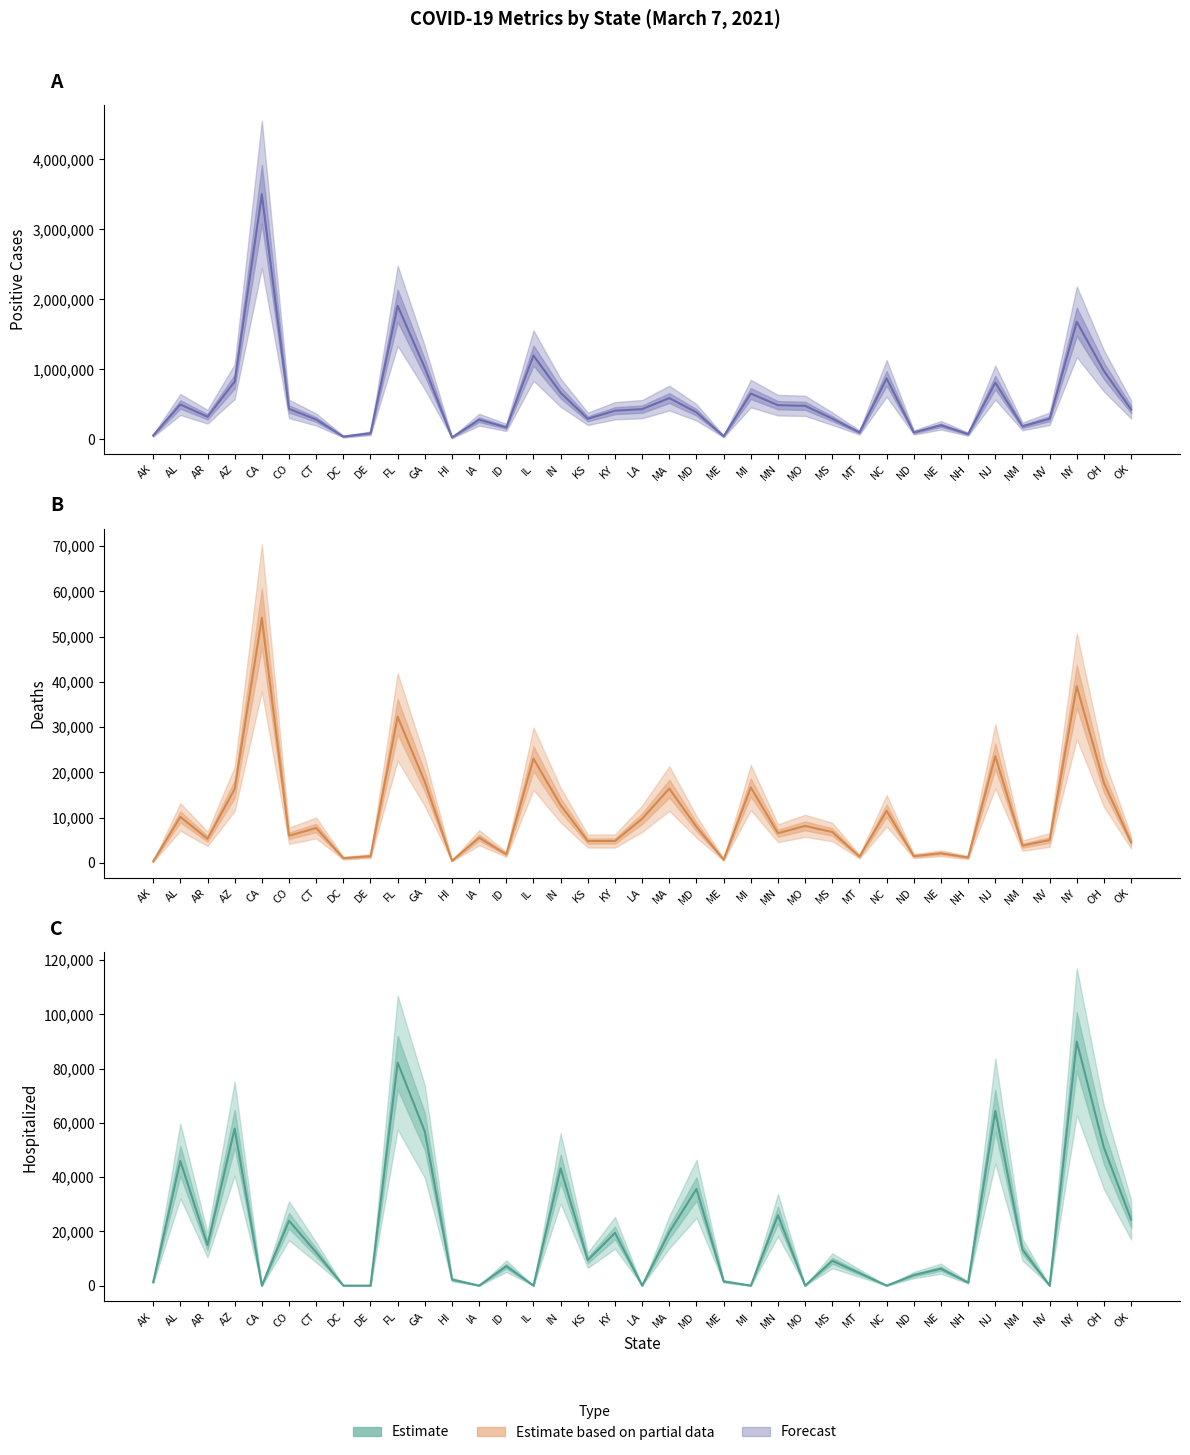

What is the label of the 25th point from the right?

IA